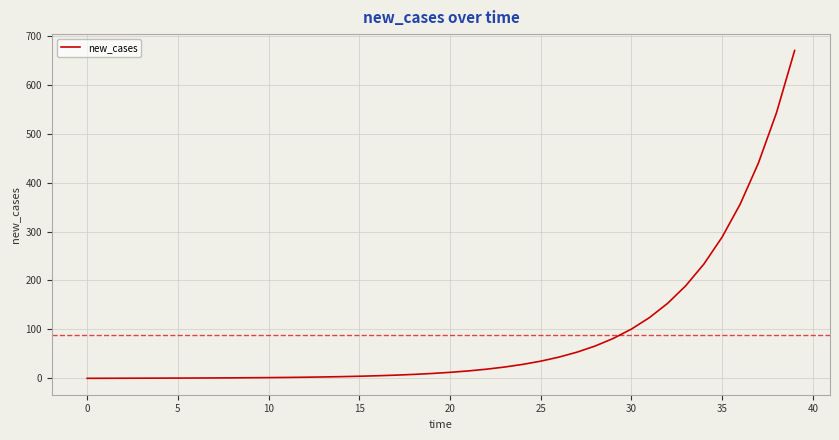

What is the greatest value displayed?

670.0